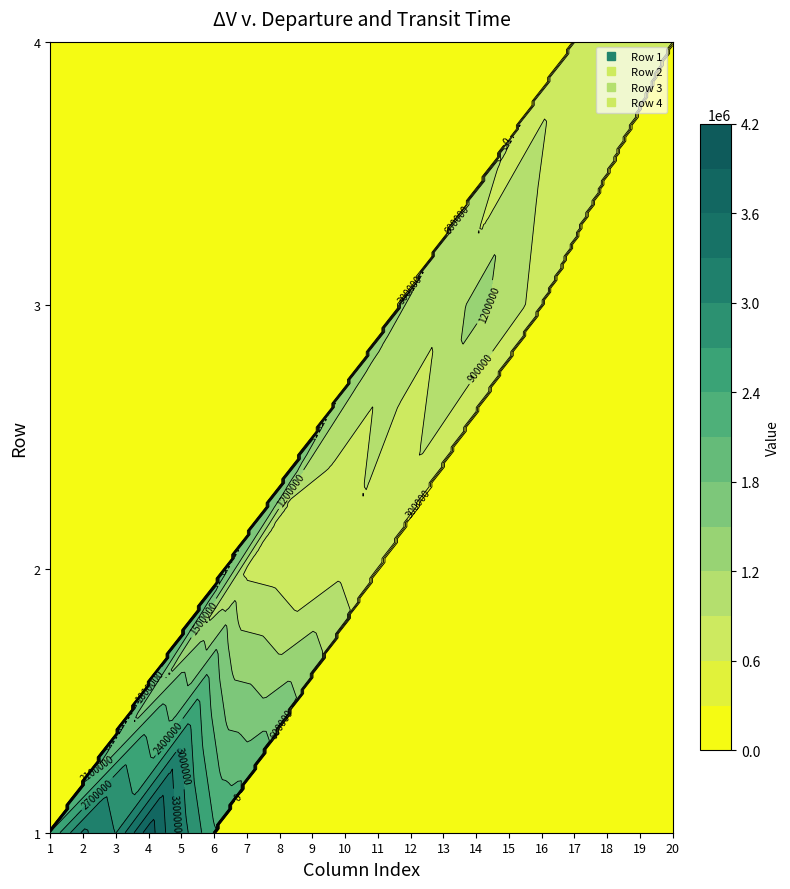

What is the average value of the 3 series?

257717.4